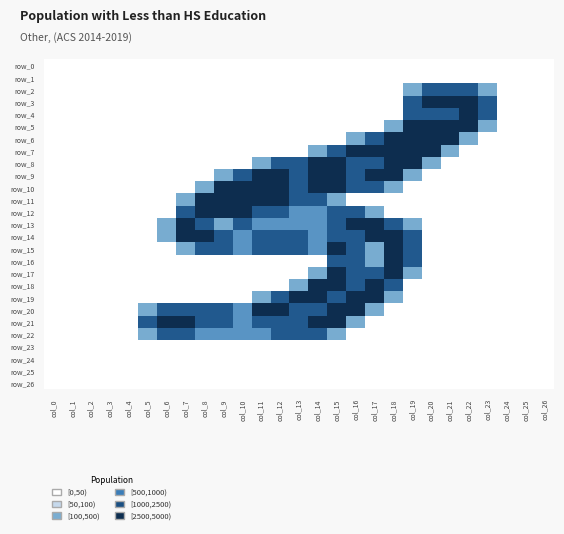

How many data points does each series have?

27